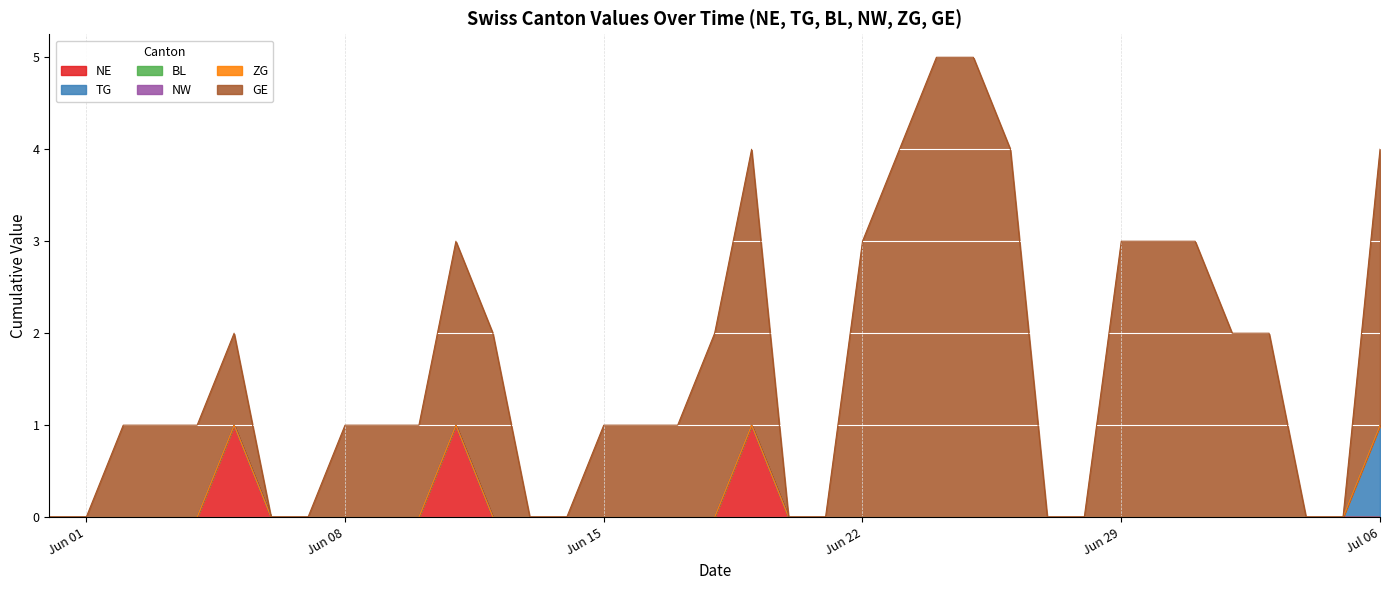

Does the chart display data point markers on the line(s)?

No